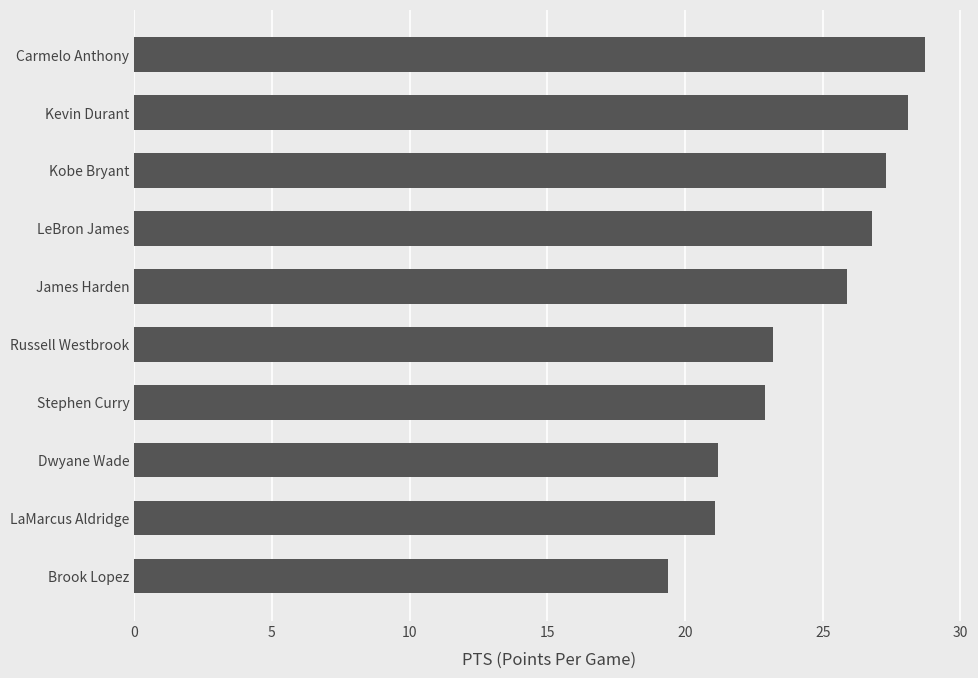

What is the difference between the second highest and minimum values?

8.7